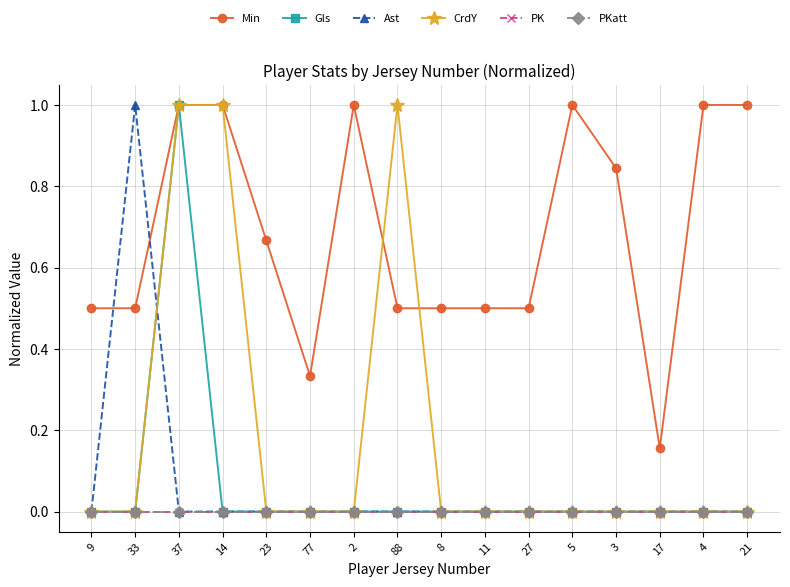

True or false: CrdY and Ast intersect in this chart.

True